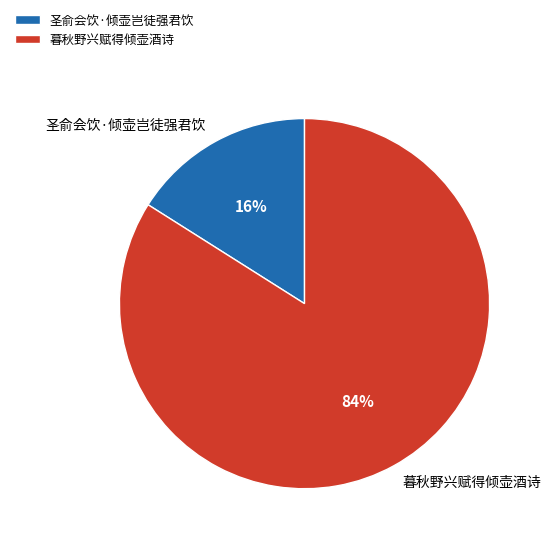

To the nearest percent, what is the difference between the largest and smallest slice percentages?

68%